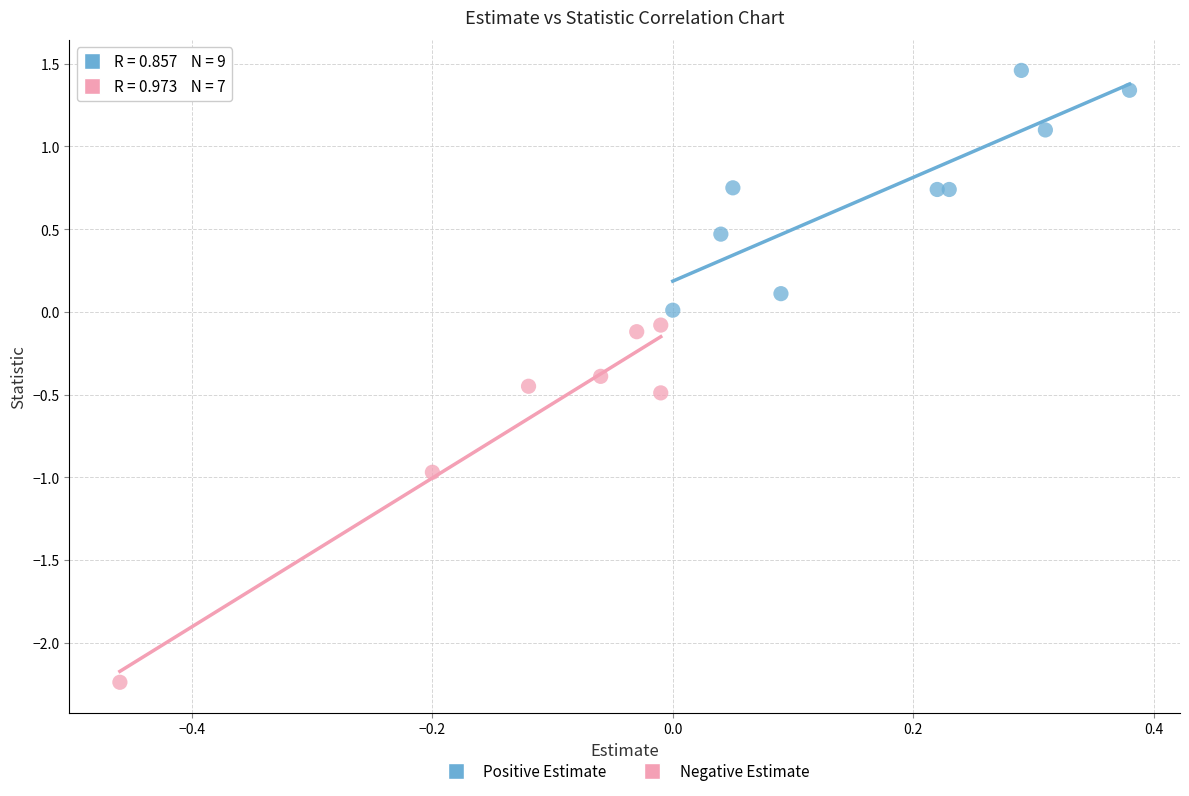

Which series has the largest Y range (max minus min)?

Negative Estimate